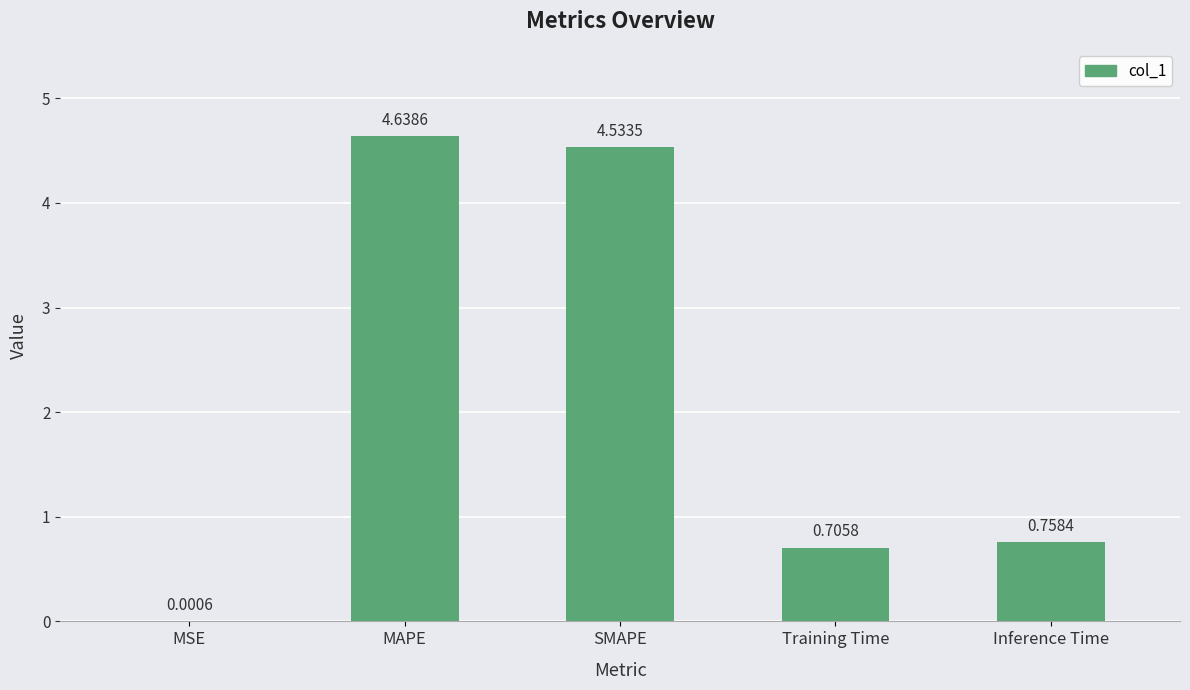

What is the average value?

2.1